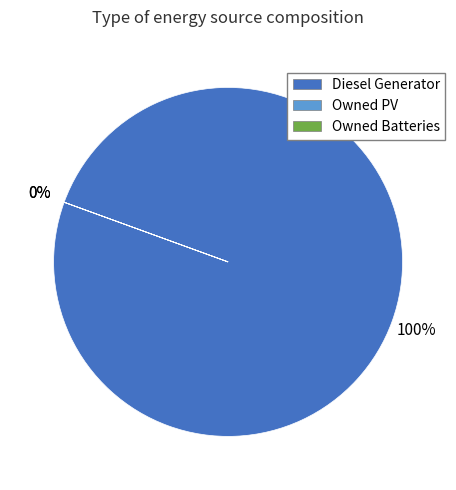

Which category has the biggest portion of the pie?

Diesel Generator